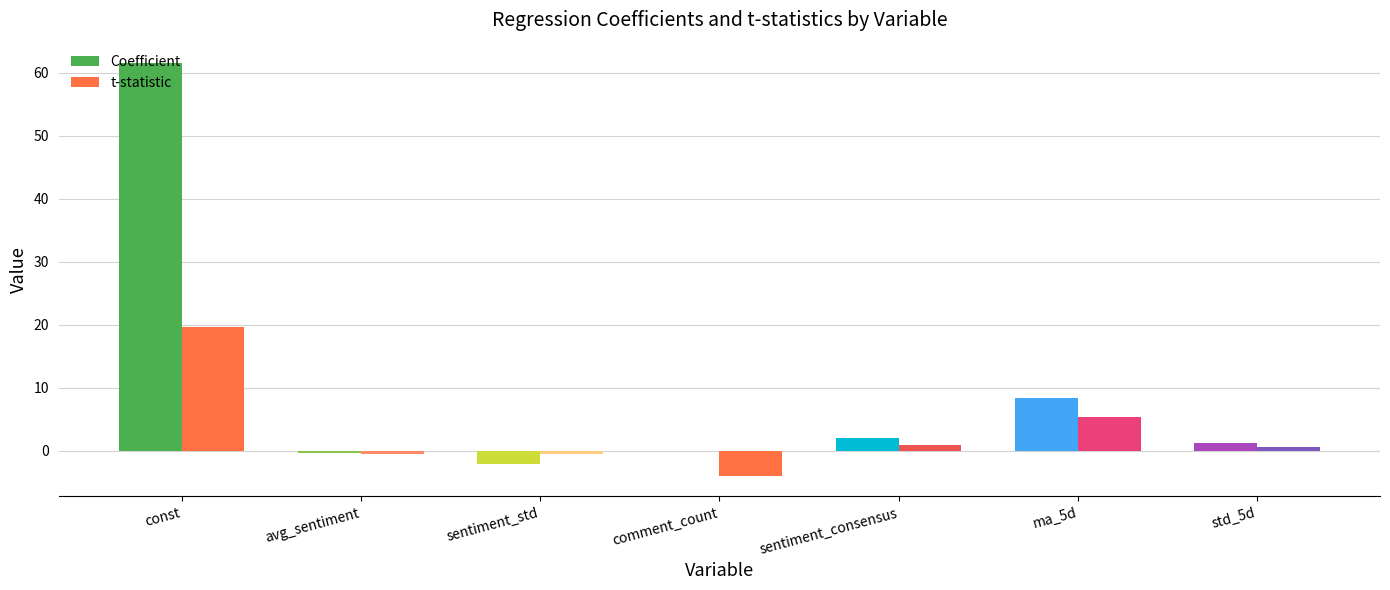

Which series has the largest range (max minus min)?

Coefficient